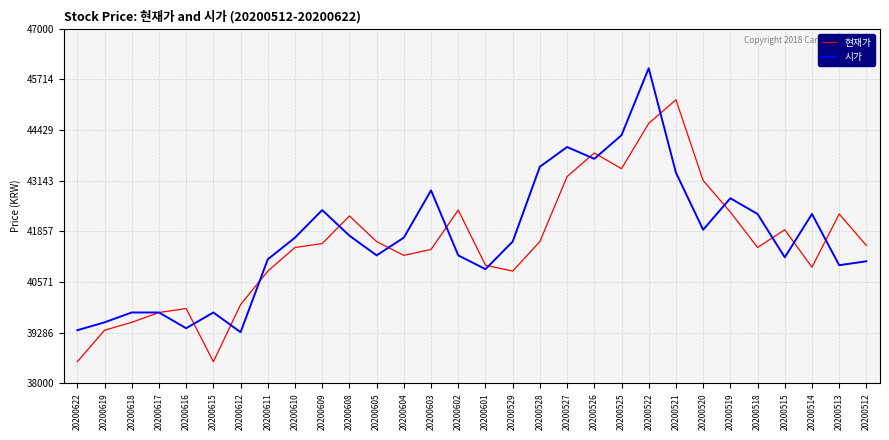

List the series in order of their peak value, lowest first.

현재가, 시가